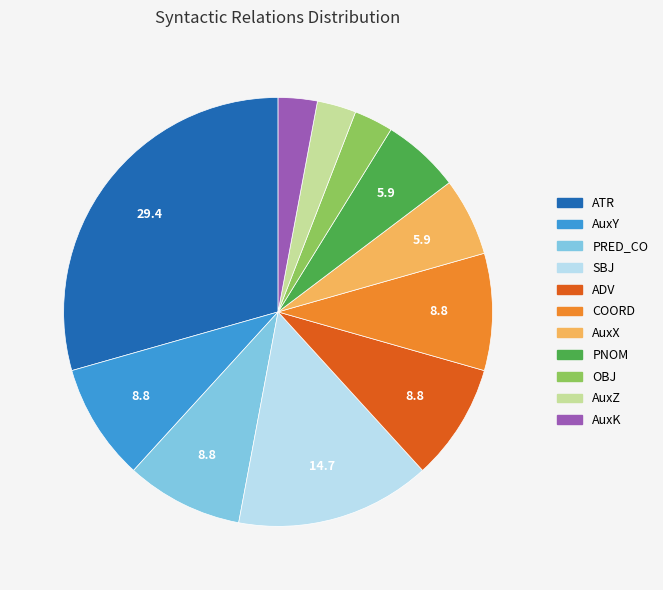

Combined, do ADV and OBJ account for over 50%?

No